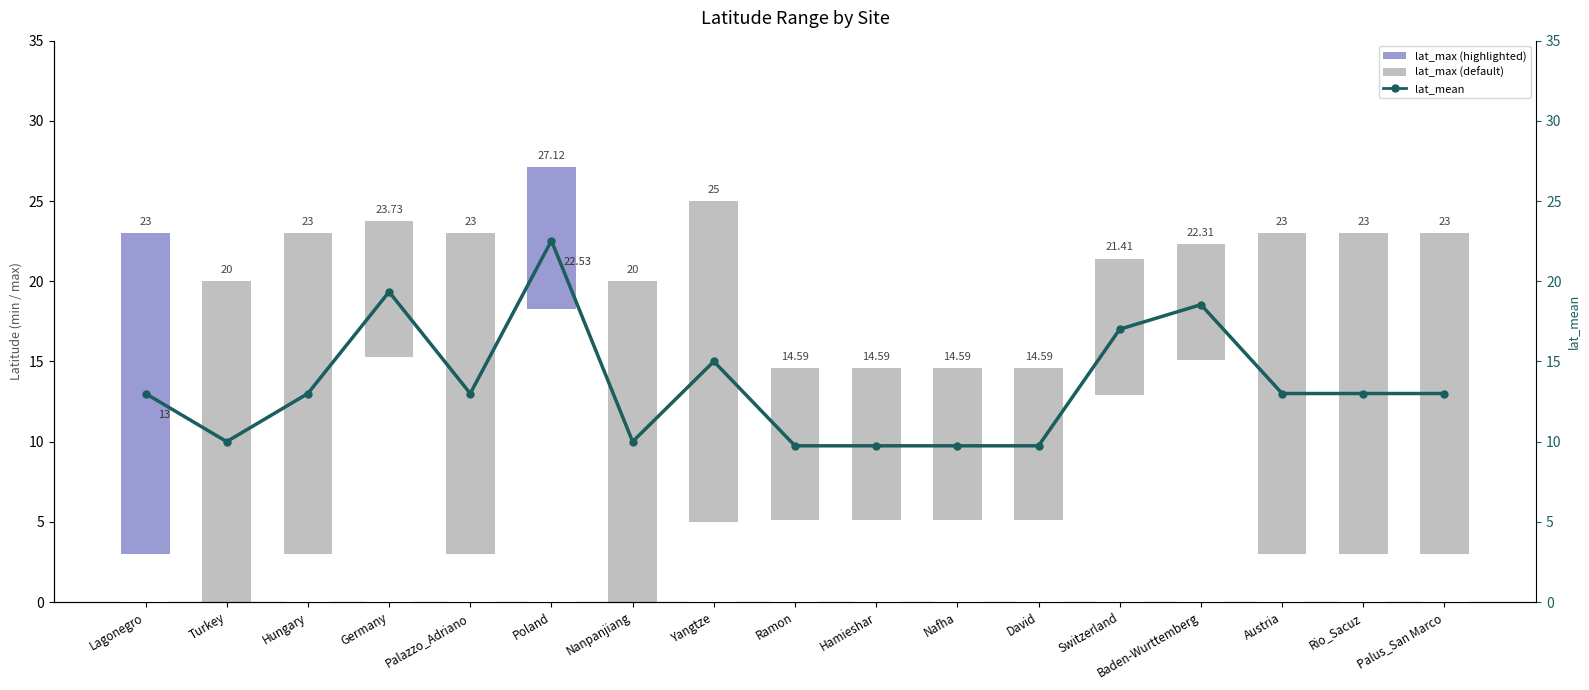

What position from the left is Nanpanjiang?

7